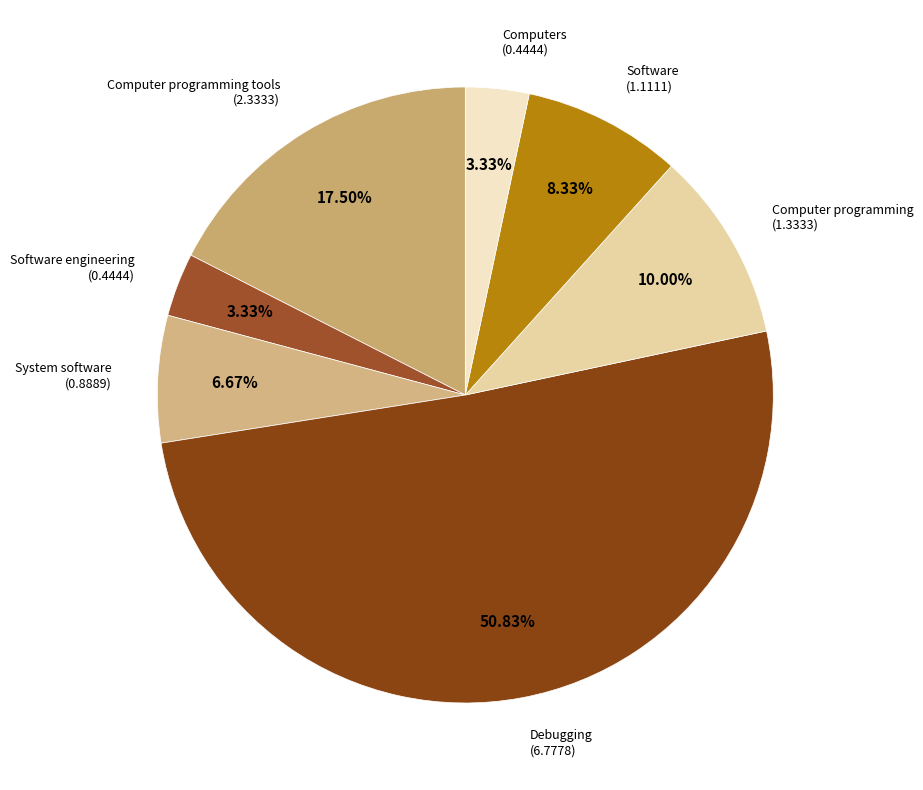

How many segments does this pie chart have?

7